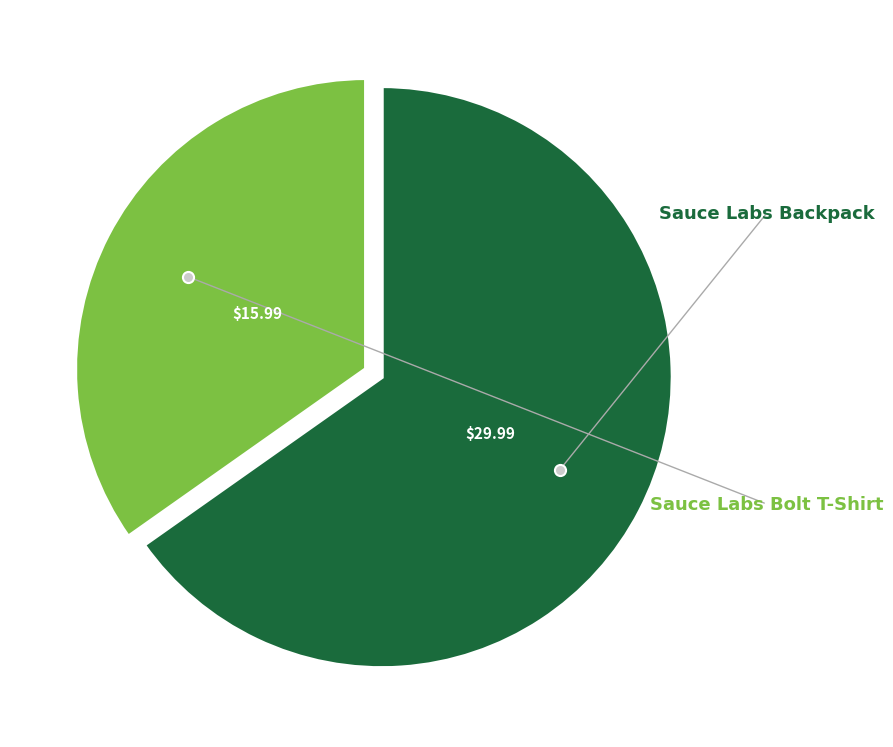

How many segments does this pie chart have?

2